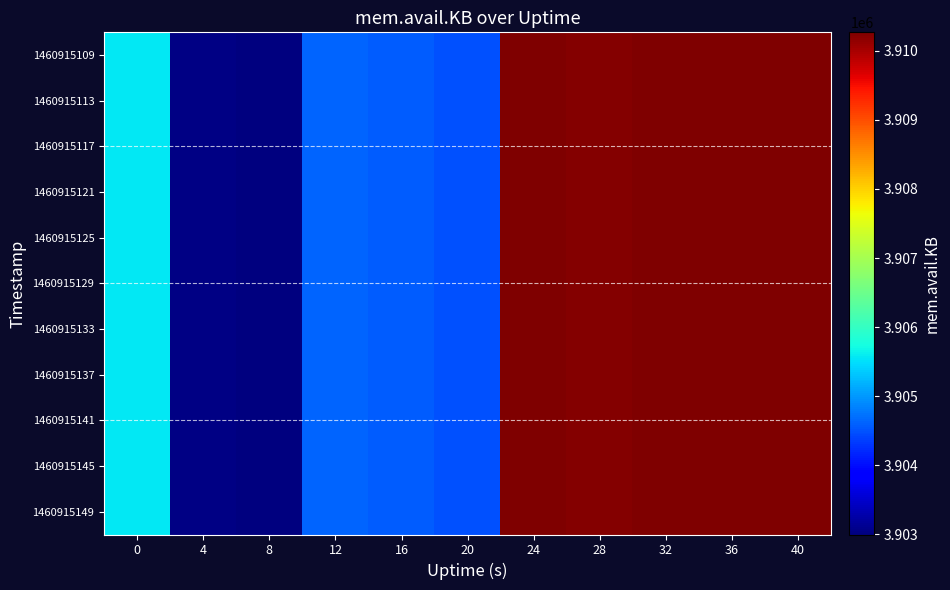

Reading left to right, transcribe all the data shown in this chart.

1460915109: 0=3905560	4=3903052	8=3902996	12=3904640	16=3904580	20=3904488	24=3910260	28=3910236	32=3910268	36=3910268	40=3910268
1460915113: 0=3905560	4=3903052	8=3902996	12=3904640	16=3904580	20=3904488	24=3910260	28=3910236	32=3910268	36=3910268	40=3910268
1460915117: 0=3905560	4=3903052	8=3902996	12=3904640	16=3904580	20=3904488	24=3910260	28=3910236	32=3910268	36=3910268	40=3910268
1460915121: 0=3905560	4=3903052	8=3902996	12=3904640	16=3904580	20=3904488	24=3910260	28=3910236	32=3910268	36=3910268	40=3910268
1460915125: 0=3905560	4=3903052	8=3902996	12=3904640	16=3904580	20=3904488	24=3910260	28=3910236	32=3910268	36=3910268	40=3910268
1460915129: 0=3905560	4=3903052	8=3902996	12=3904640	16=3904580	20=3904488	24=3910260	28=3910236	32=3910268	36=3910268	40=3910268
1460915133: 0=3905560	4=3903052	8=3902996	12=3904640	16=3904580	20=3904488	24=3910260	28=3910236	32=3910268	36=3910268	40=3910268
1460915137: 0=3905560	4=3903052	8=3902996	12=3904640	16=3904580	20=3904488	24=3910260	28=3910236	32=3910268	36=3910268	40=3910268
1460915141: 0=3905560	4=3903052	8=3902996	12=3904640	16=3904580	20=3904488	24=3910260	28=3910236	32=3910268	36=3910268	40=3910268
1460915145: 0=3905560	4=3903052	8=3902996	12=3904640	16=3904580	20=3904488	24=3910260	28=3910236	32=3910268	36=3910268	40=3910268
1460915149: 0=3905560	4=3903052	8=3902996	12=3904640	16=3904580	20=3904488	24=3910260	28=3910236	32=3910268	36=3910268	40=3910268